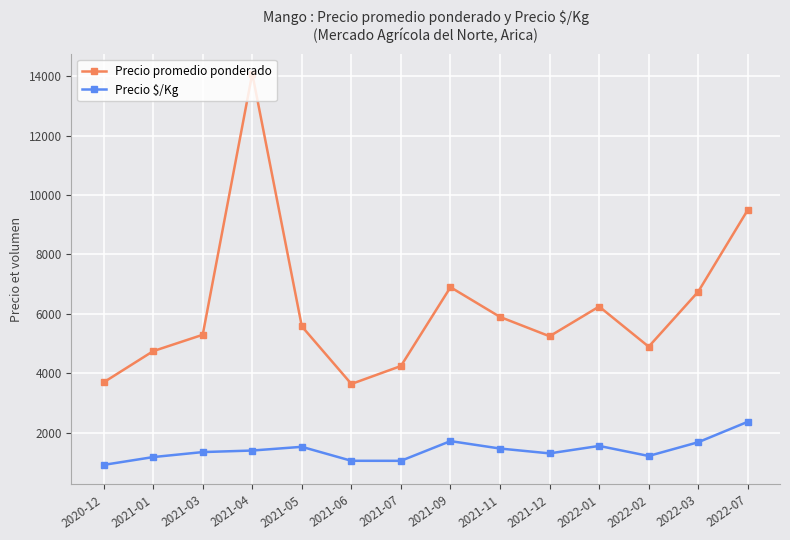

Which series has the widest spread of values?

Precio promedio ponderado